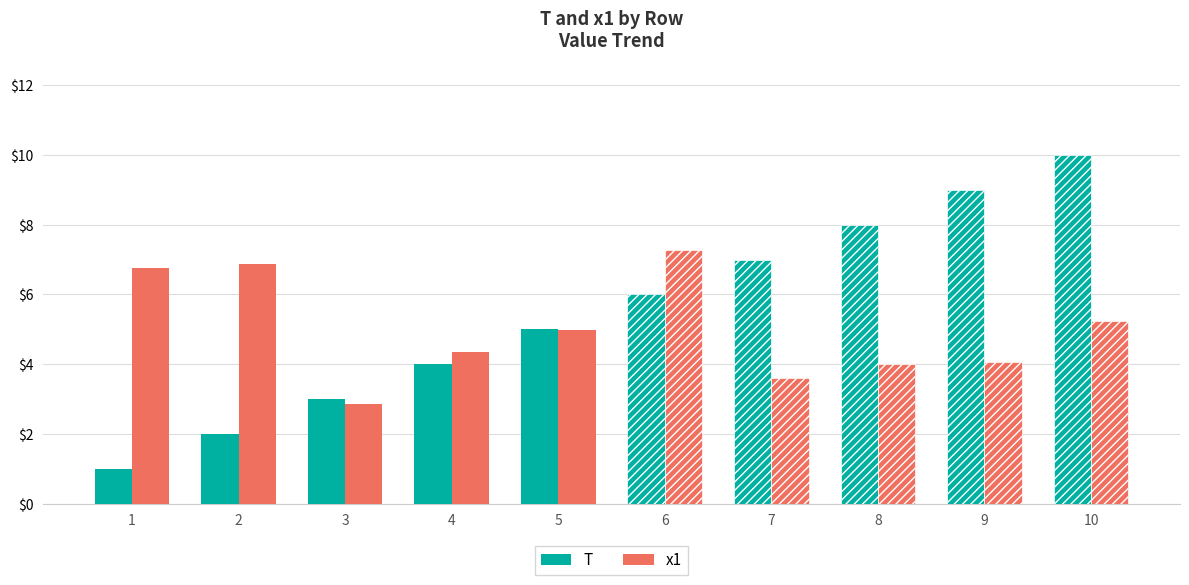

What is the value of the x1 bar at the 6th from the left?

7.3